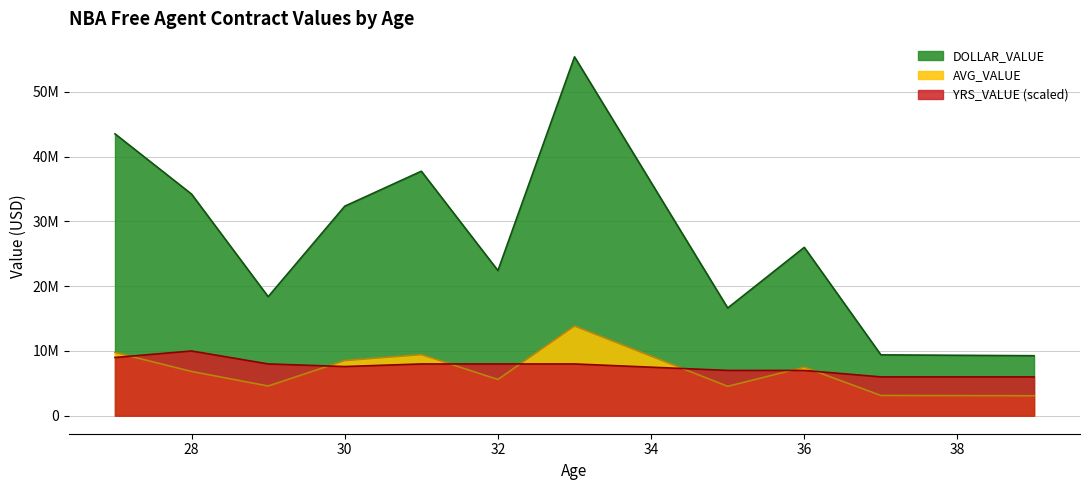

Which series changed the most between 27 and 30?

DOLLAR_VALUE